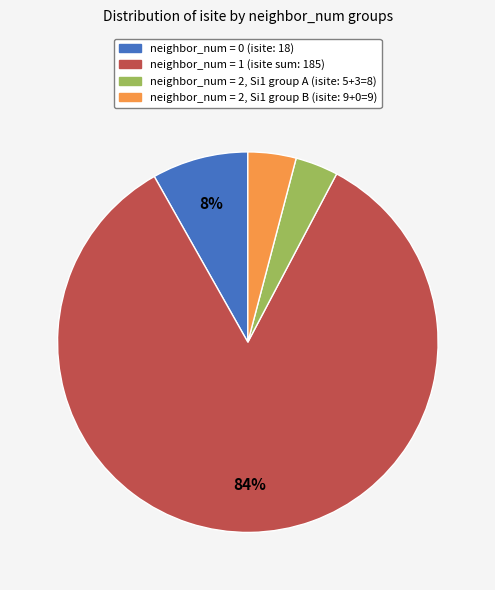

Is there any slice that represents more than half of the pie?

Yes